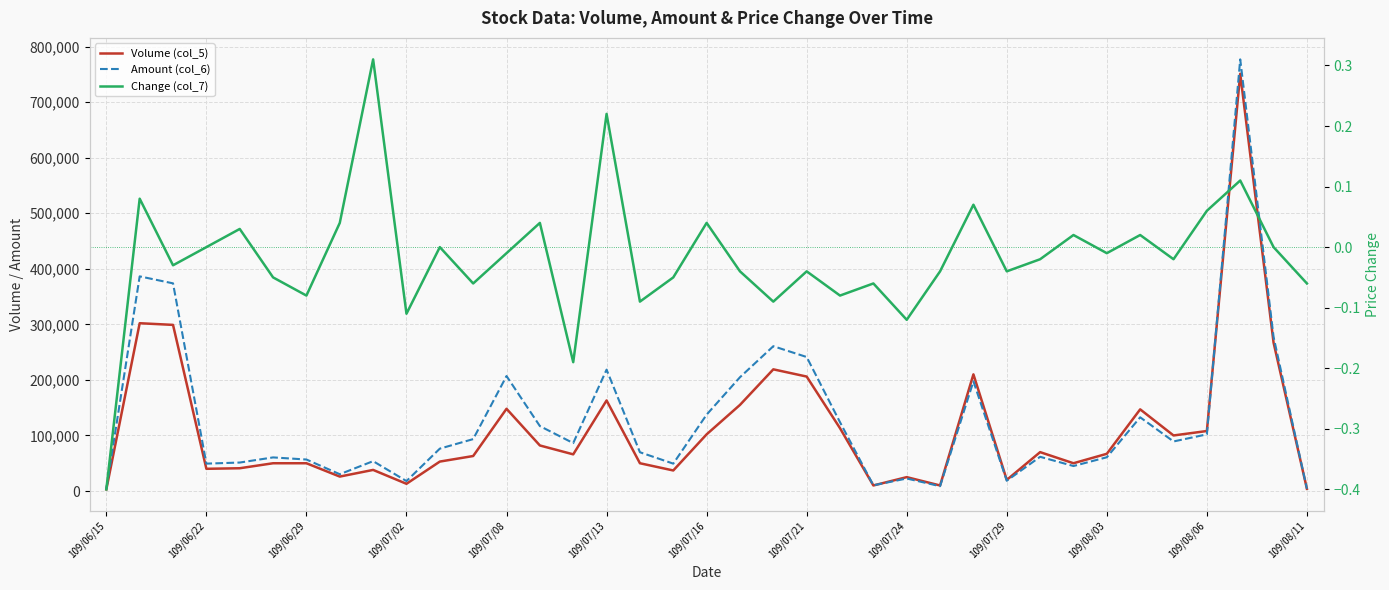

True or false: Volume (col_5) and Change (col_7) cross at least once.

False